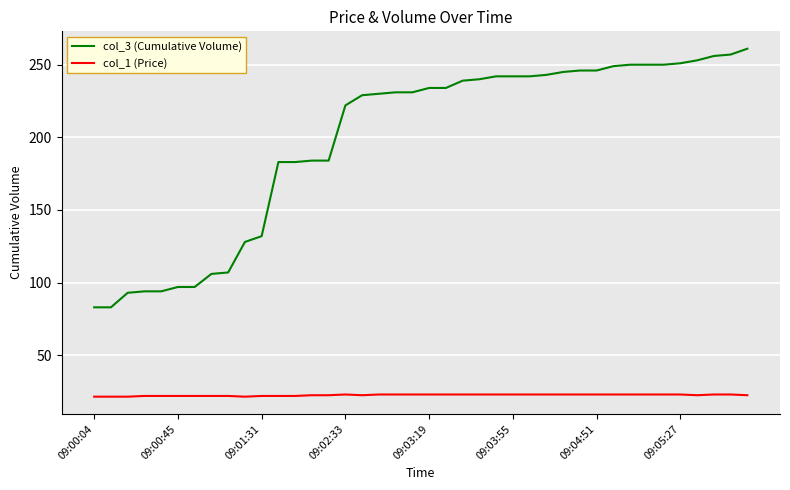

Which series has the widest spread of values?

col_3 (Cumulative Volume)